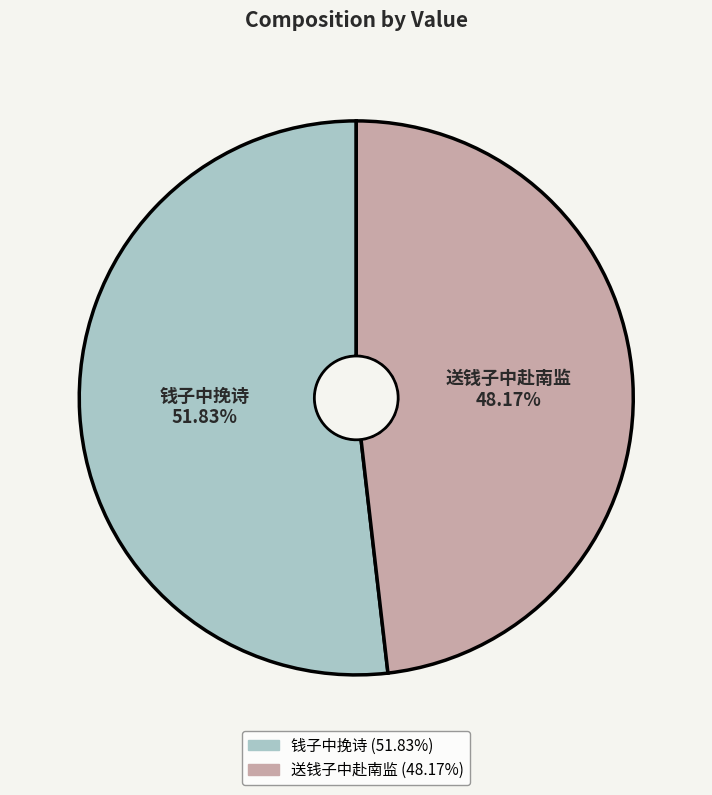

What portion of the pie excludes 送钱子中赴南监?

51.8%